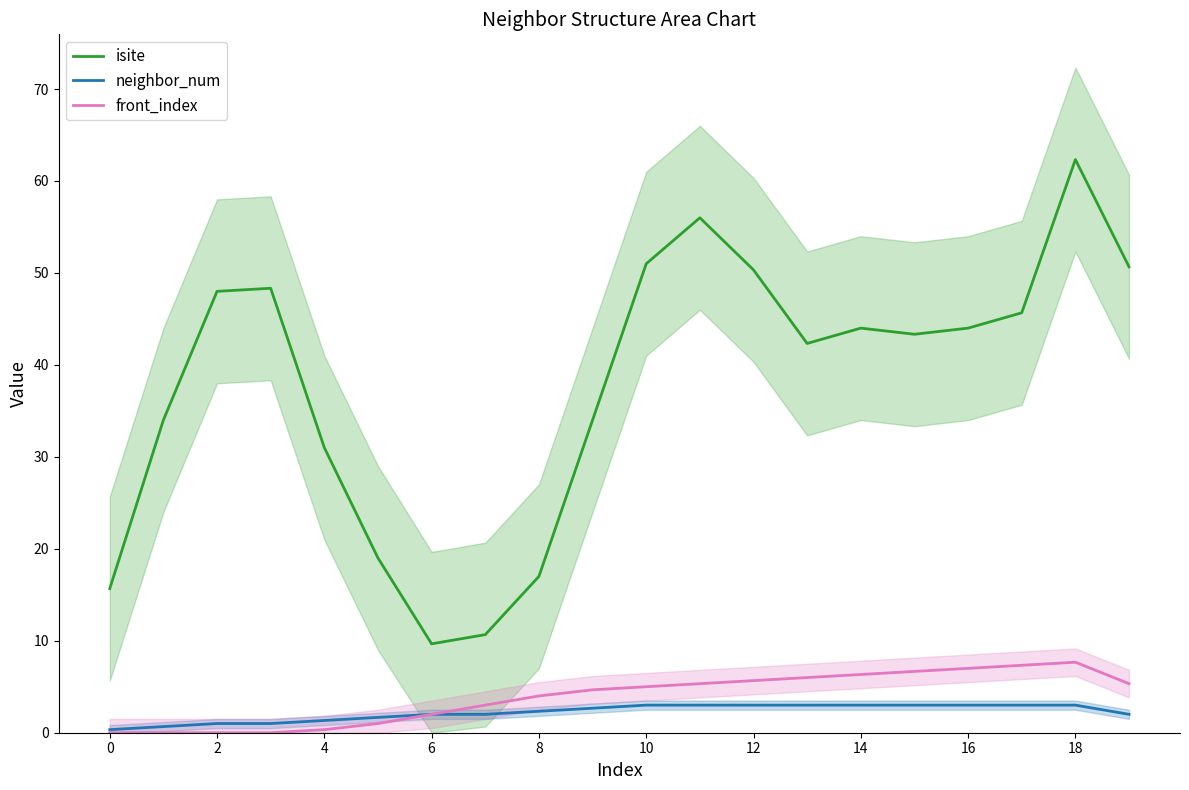

What is the difference between the maximum and minimum values in the isite series?

52.7